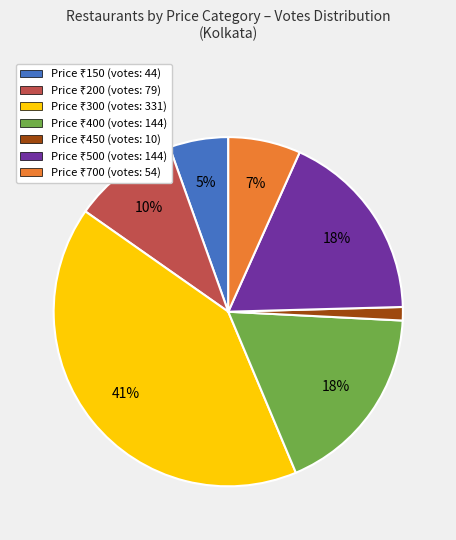

How many segments does this pie chart have?

7